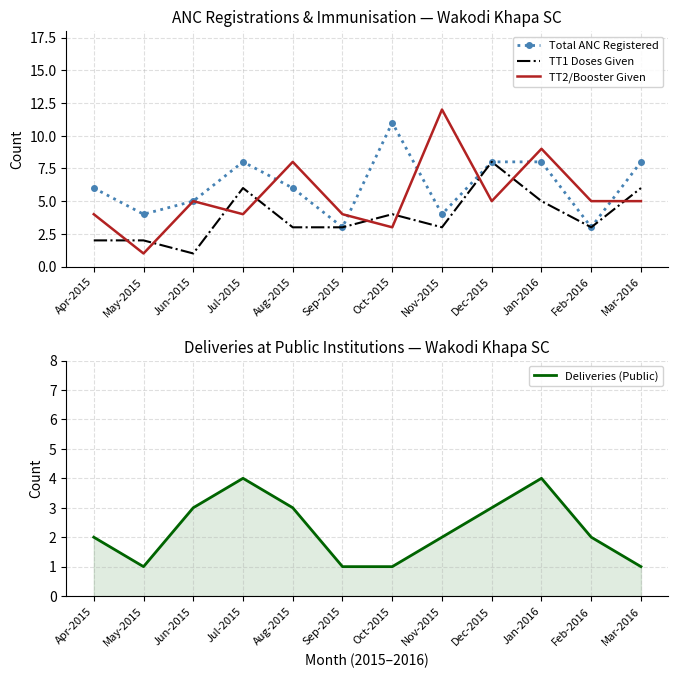

At which category is the sum across all series the highest?

Jan-2016